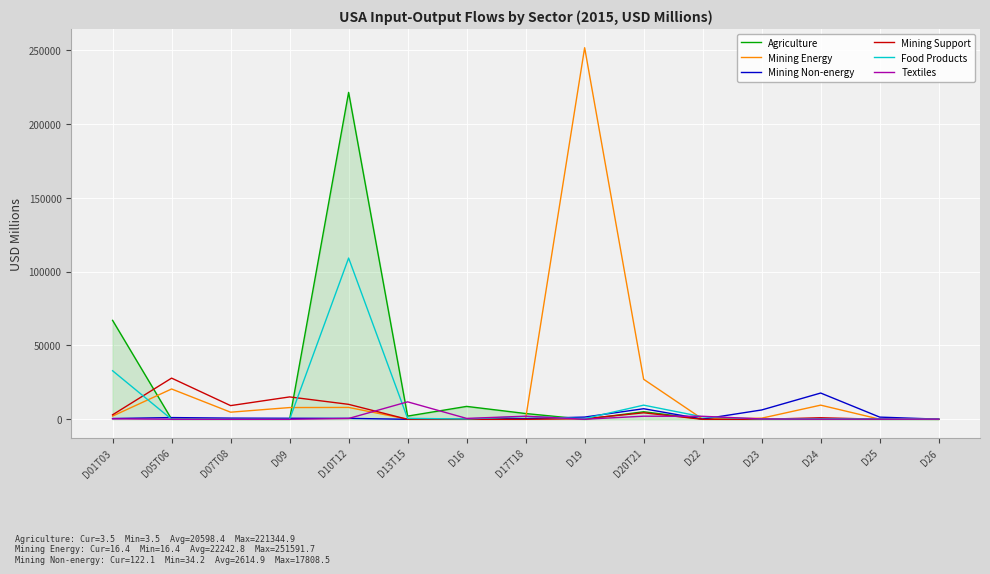

What is the sum of all Mining Non-energy values?

39223.5